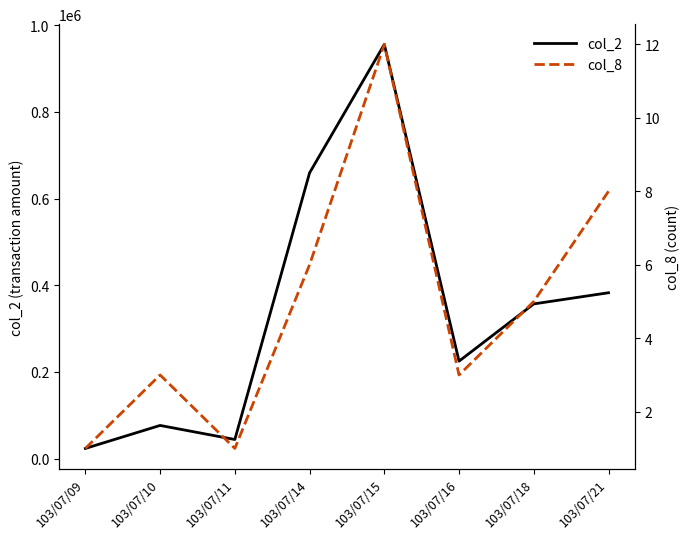

What is the difference between the col_8 values at 103/07/14 and 103/07/11?

5